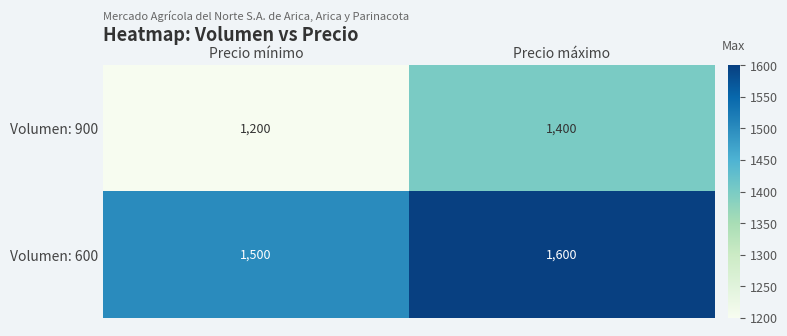

What is the total value across all series at Precio mínimo?

2700